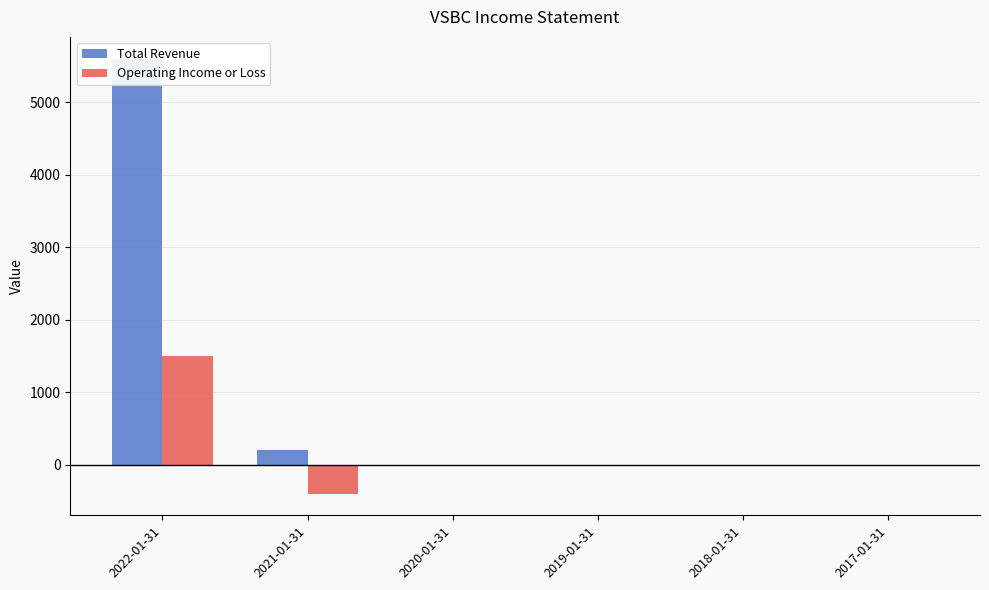

Reading left to right, what are all the values shown in this chart?

Total Revenue: 2022-01-31=5600	2021-01-31=200	2020-01-31=0	2019-01-31=0	2018-01-31=0	2017-01-31=0
Operating Income or Loss: 2022-01-31=1500	2021-01-31=-400	2020-01-31=0	2019-01-31=0	2018-01-31=0	2017-01-31=0